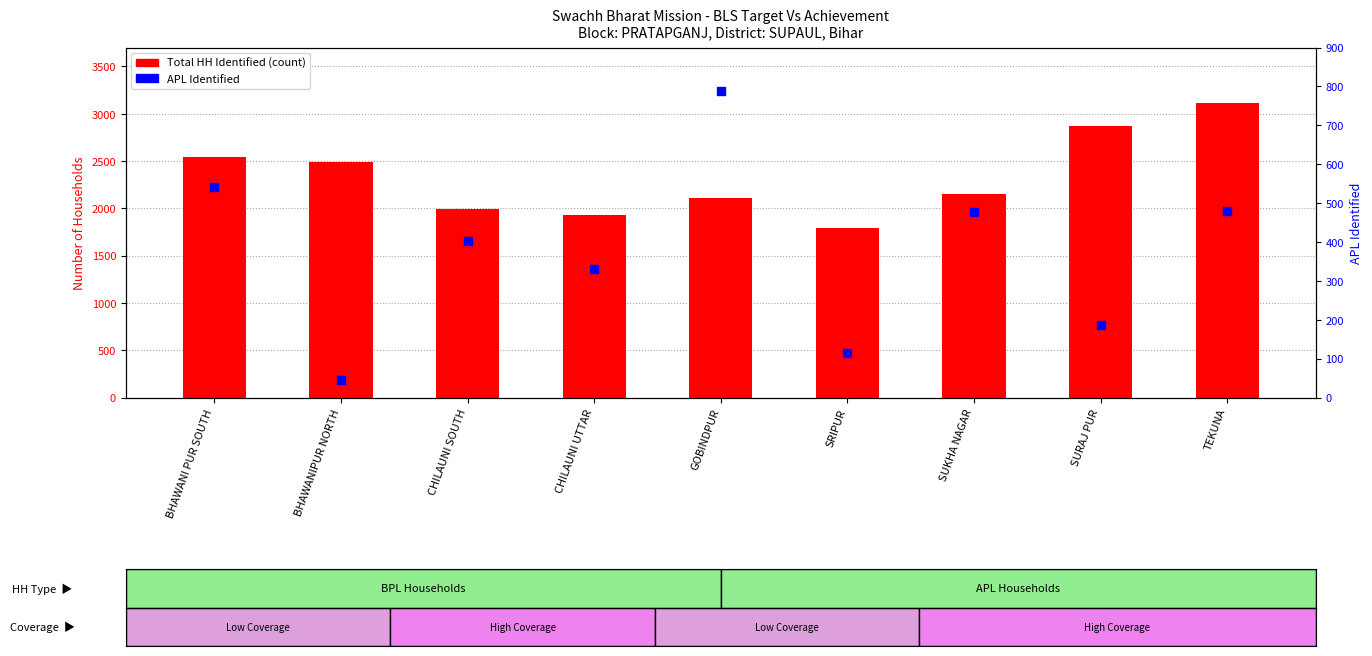

Which series has the largest Y range (max minus min)?

Total HH Identified